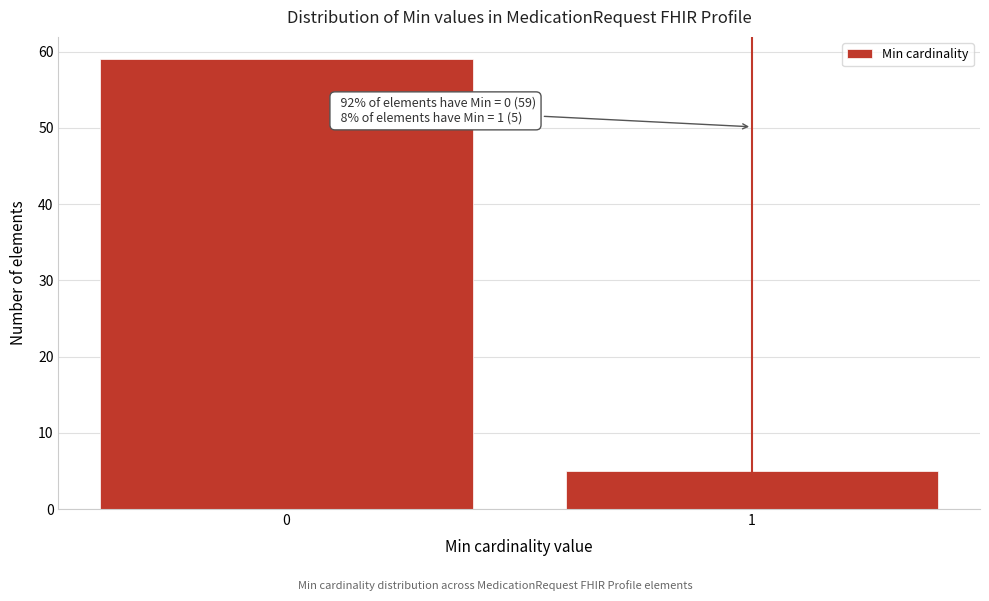

Reading left to right, what are all the values shown in this chart?

59	5